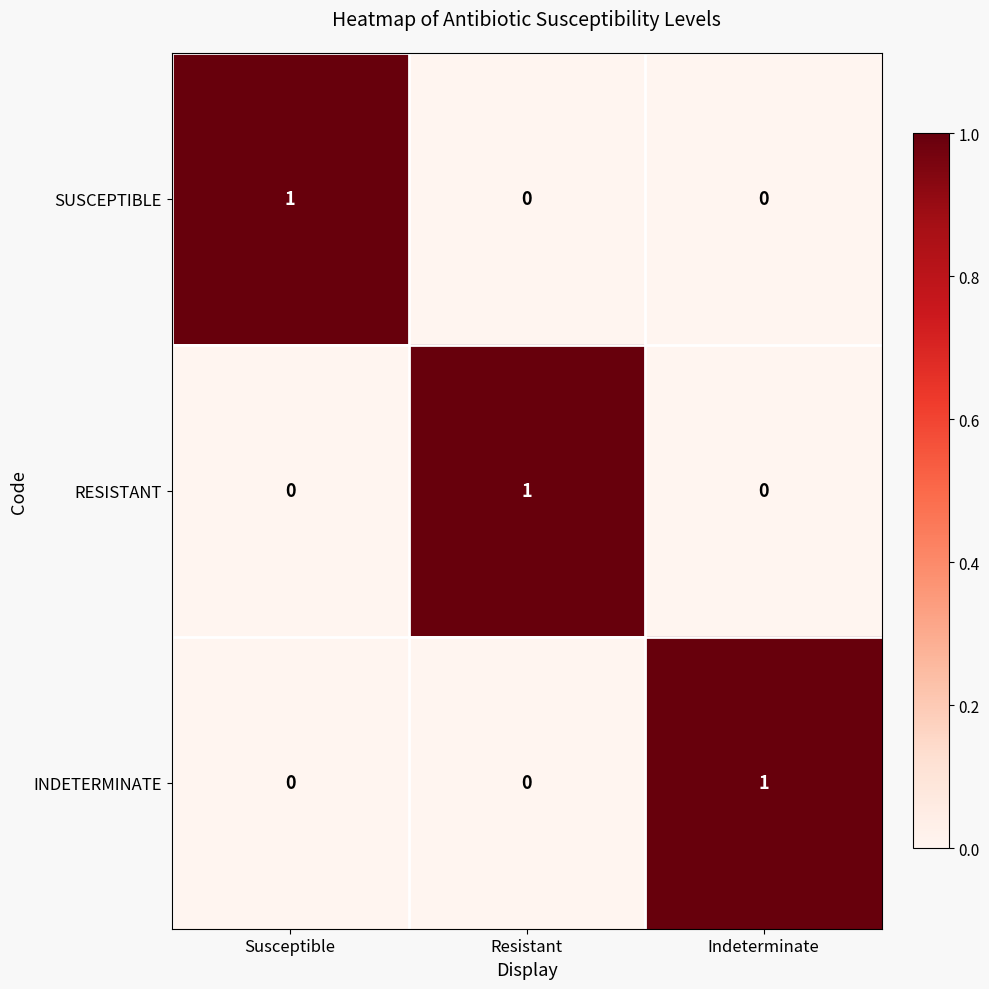

Is it true that SUSCEPTIBLE equals -1 at Resistant?

False